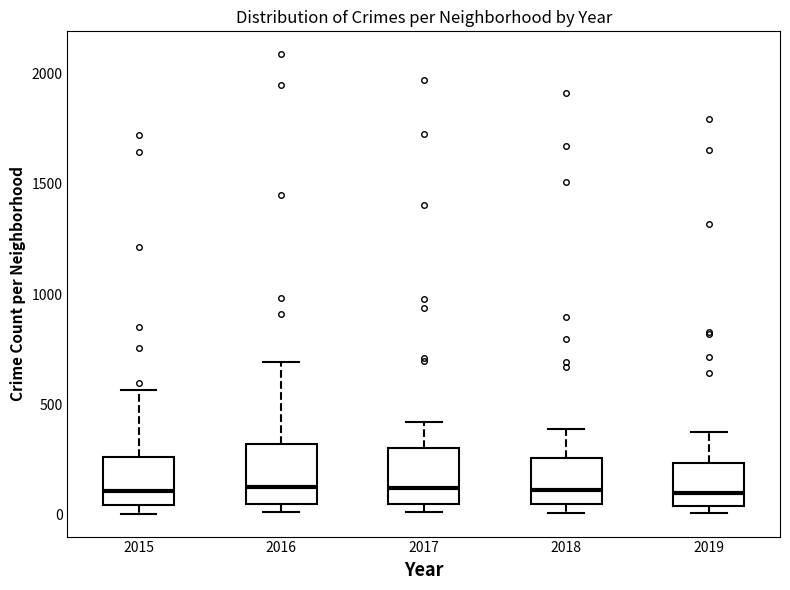

Where is the upper edge of the box at x = 2019 on the y-axis? The values are not printed on the chart, so give them approximately, as read against the axis.

250